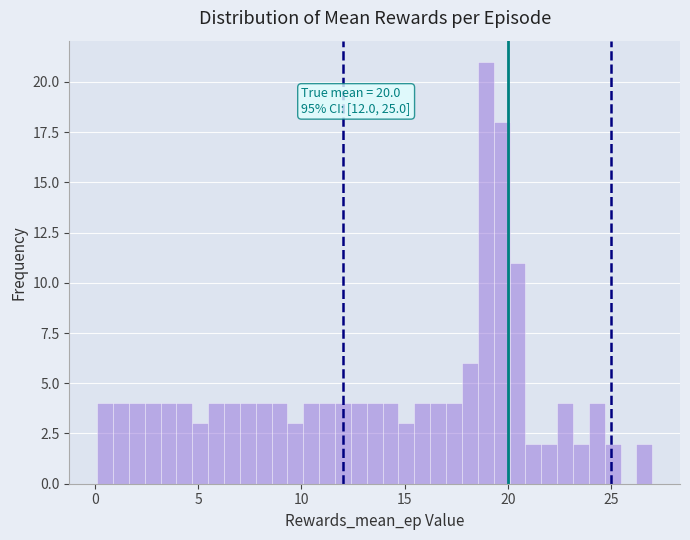

Read against the x-axis, roughly where is the centre of the tallest bar?

19.0